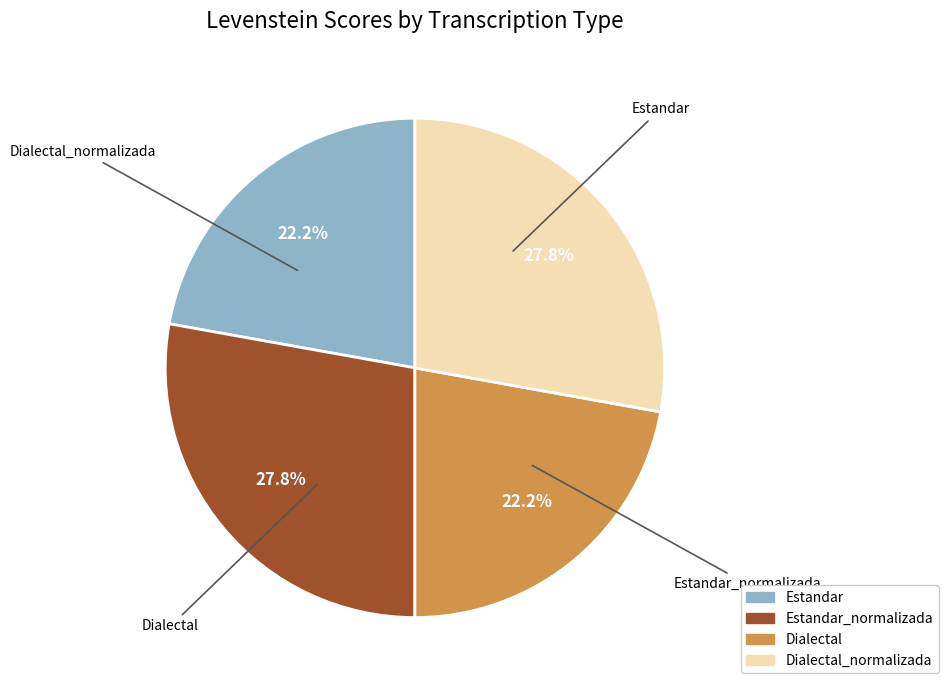

How many slices are in this pie chart?

4